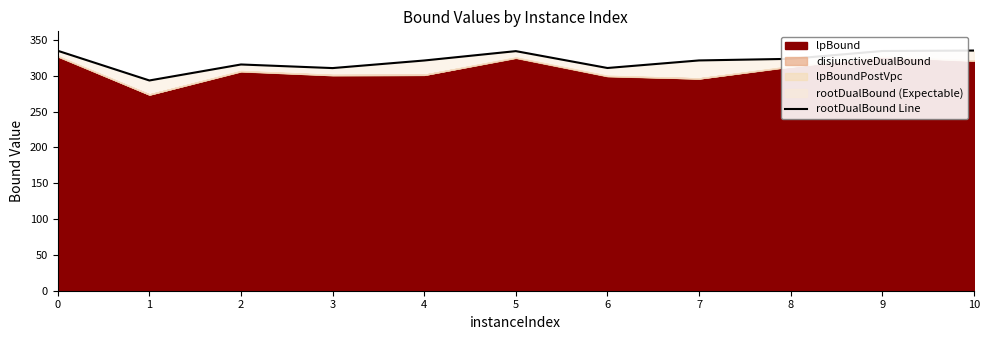

Rank the categories by value from highest to lowest.

10, 0, 9, 5, 8, 7, 4, 2, 6, 3, 1